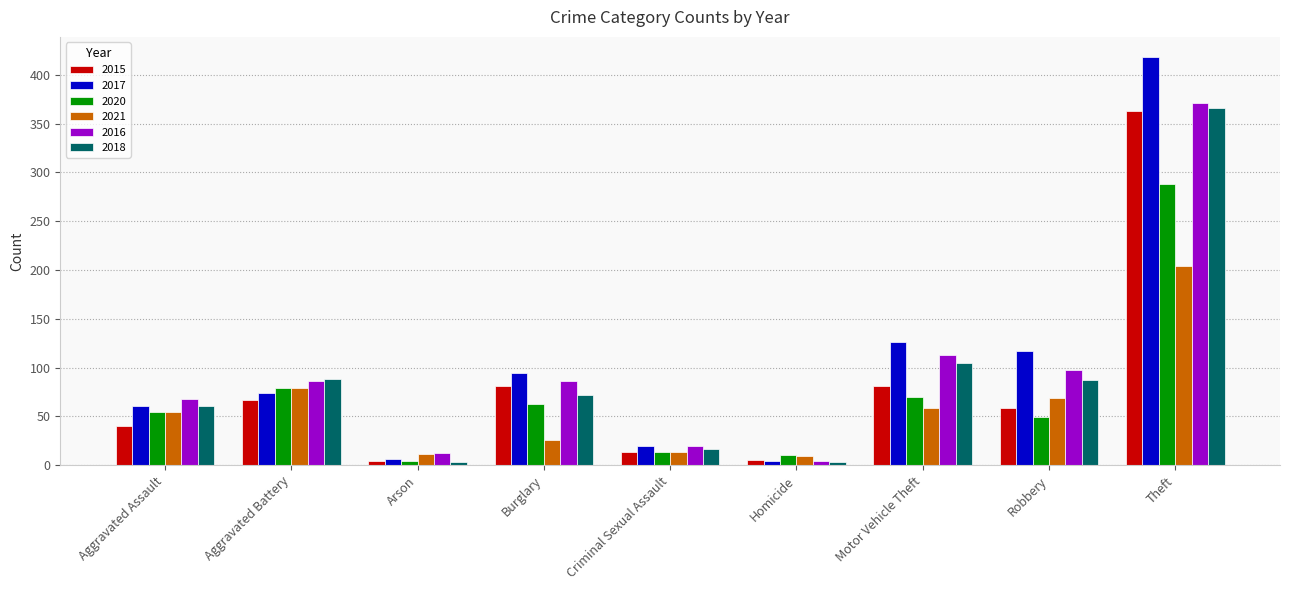

What is the label of the 4th bar from the left?

Burglary